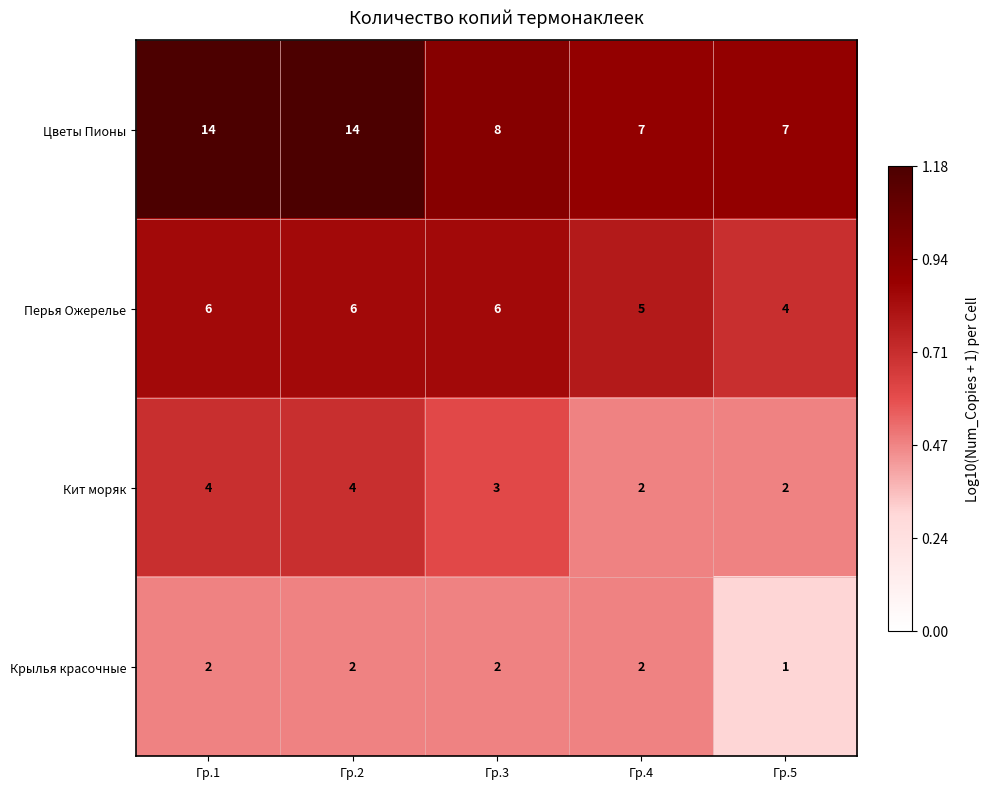

What is the maximum value for Перья Ожерелье?

6